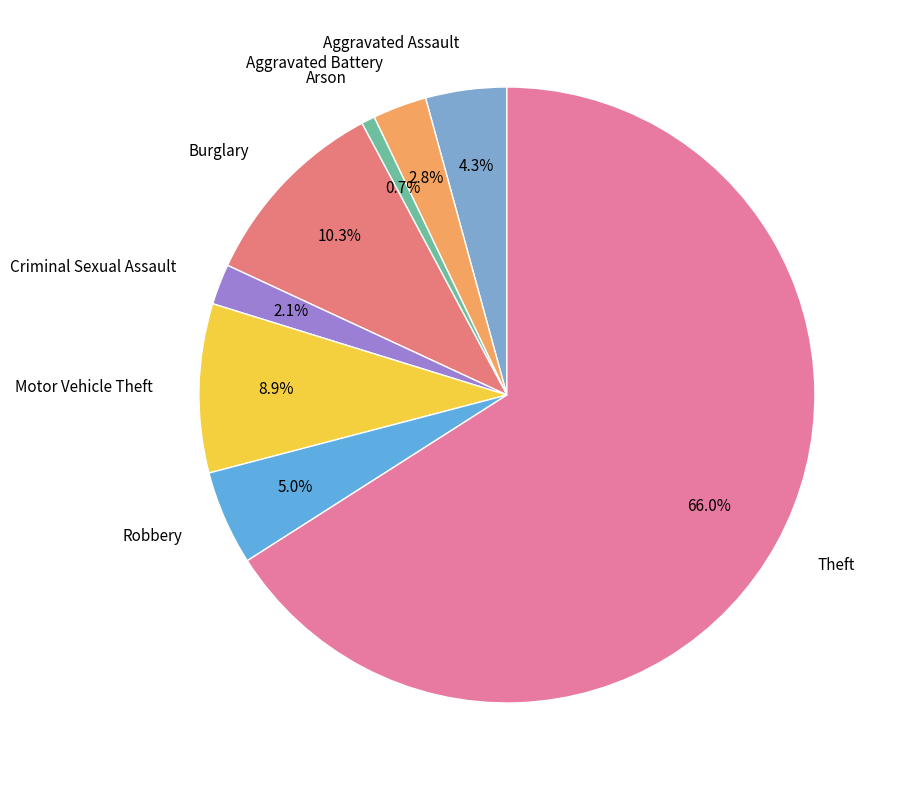

To the nearest percent, what is the difference between the Aggravated Assault and Arson slice percentages?

4%